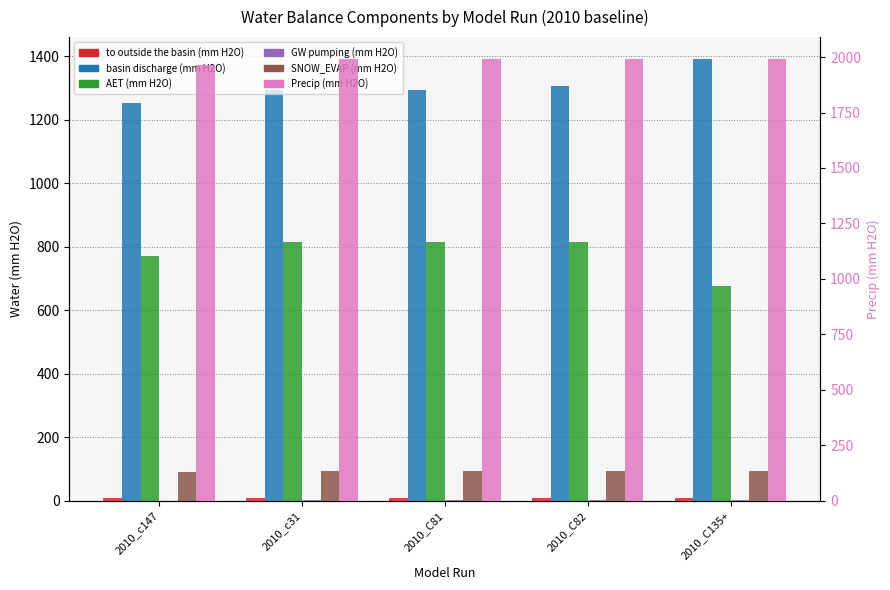

Reading left to right, extract all data points from this chart.

to outside the basin (mm H2O): 2010_c147=8.8	2010_c31=8.8	2010_C81=8.8	2010_C82=8.8	2010_C135+=8.8
basin discharge (mm H2O): 2010_c147=1252.9	2010_c31=1291.8	2010_C81=1292.8	2010_C82=1305.1	2010_C135+=1390.2
AET (mm H2O): 2010_c147=771.8	2010_c31=814.4	2010_C81=814.4	2010_C82=814.5	2010_C135+=677.3
GW pumping (mm H2O): 2010_c147=0.4	2010_c31=1.3	2010_C81=1.3	2010_C82=1.3	2010_C135+=1.2
SNOW_EVAP (mm H2O): 2010_c147=91.6	2010_c31=93.2	2010_C81=93.2	2010_C82=93.2	2010_C135+=93.2
Precip (mm H2O): 2010_c147=1963.5	2010_c31=1990.5	2010_C81=1990.5	2010_C82=1990.5	2010_C135+=1990.5